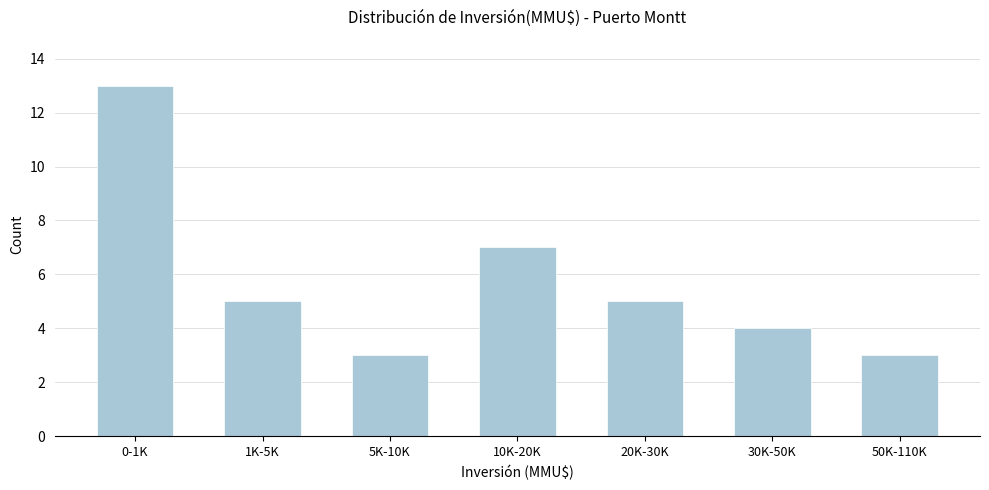

Reading right to left, list all the values displayed in this chart.

3	4	5	7	3	5	13